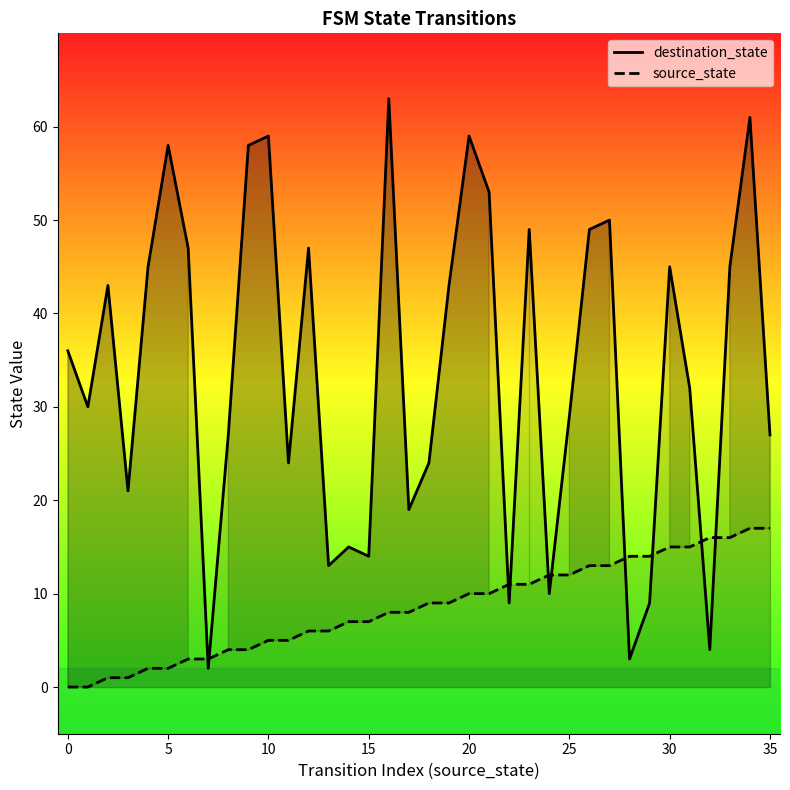

Between 10 and 35, which is larger?

10